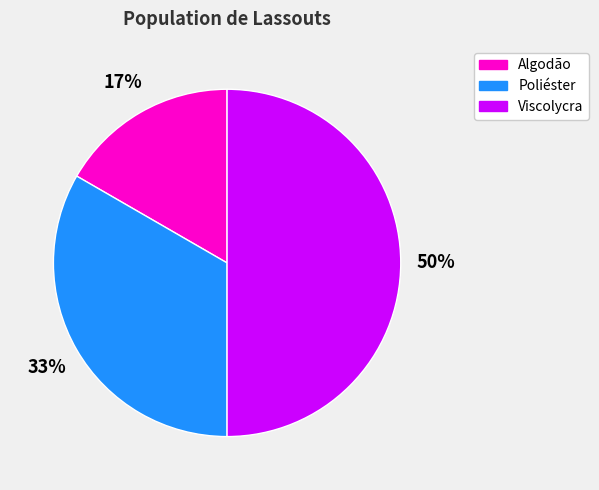

Is the sum of Poliéster and Viscolycra greater than half?

Yes